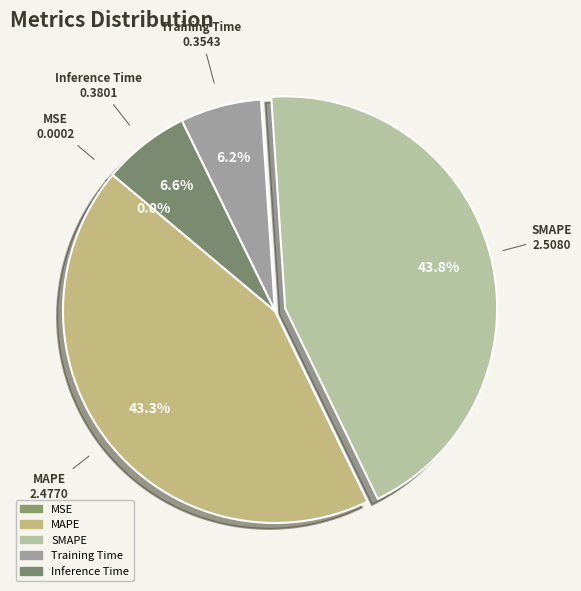

To the nearest percent, what portion does Training Time represent?

6%